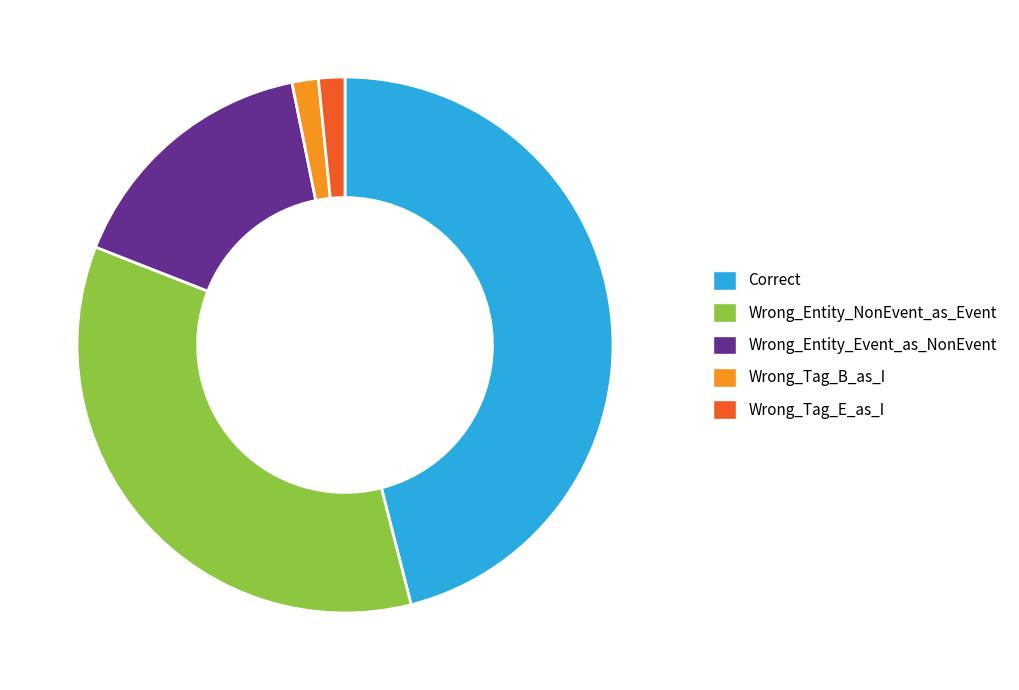

Is the sum of Wrong_Tag_B_as_I and Wrong_Entity_Event_as_NonEvent greater than half?

No